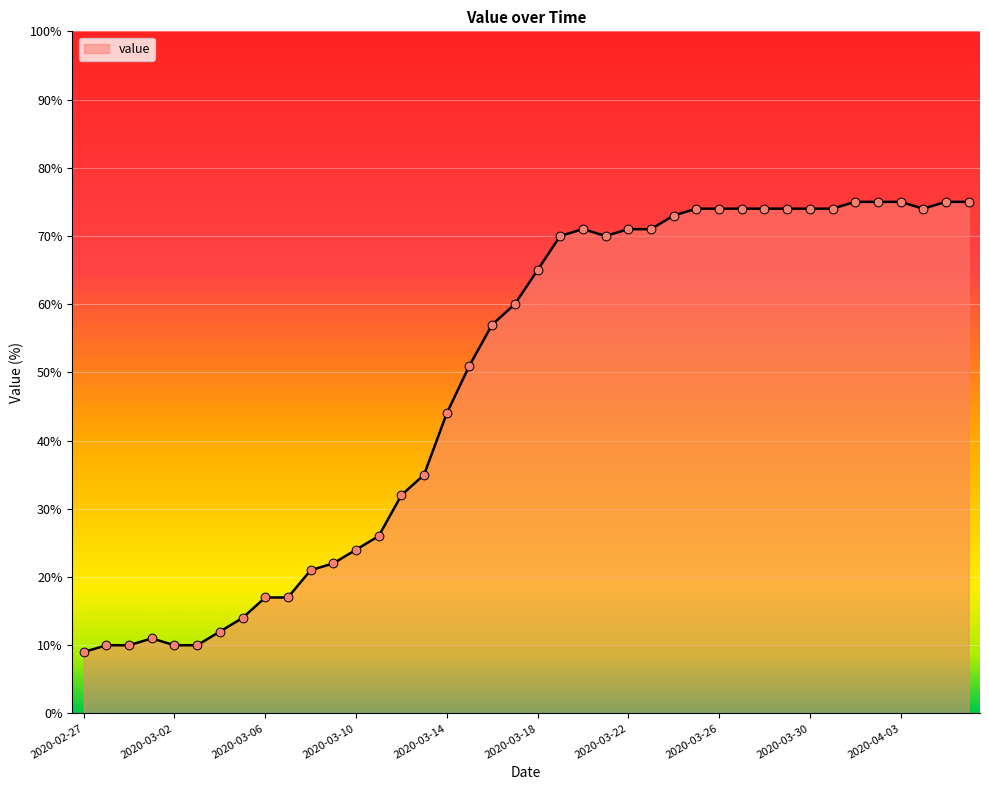

What is the minimum value shown in the chart?

9